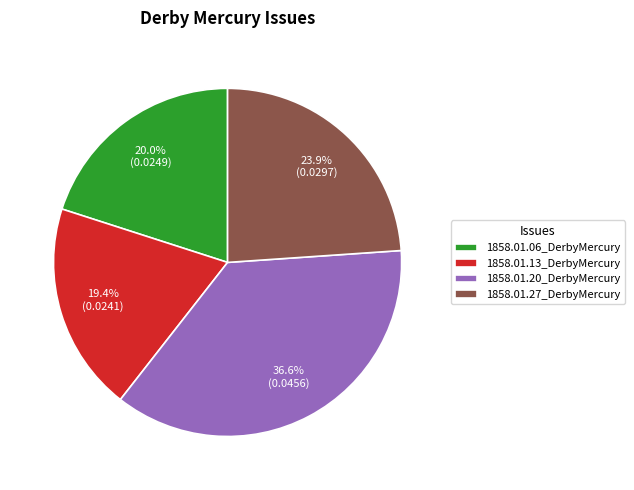

Combined, do 1858.01.06_DerbyMercury and 1858.01.27_DerbyMercury account for over 50%?

No